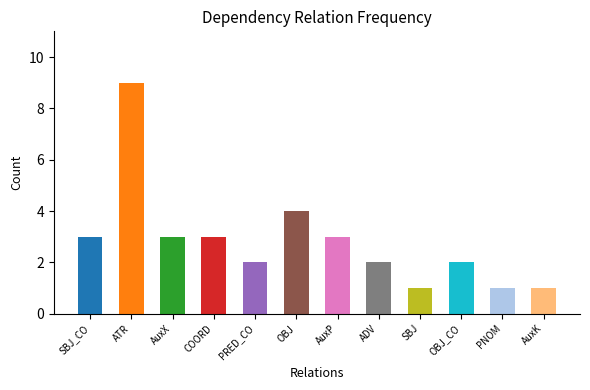

Reading right to left, what are all the values shown in this chart?

1	1	2	1	2	3	4	2	3	3	9	3